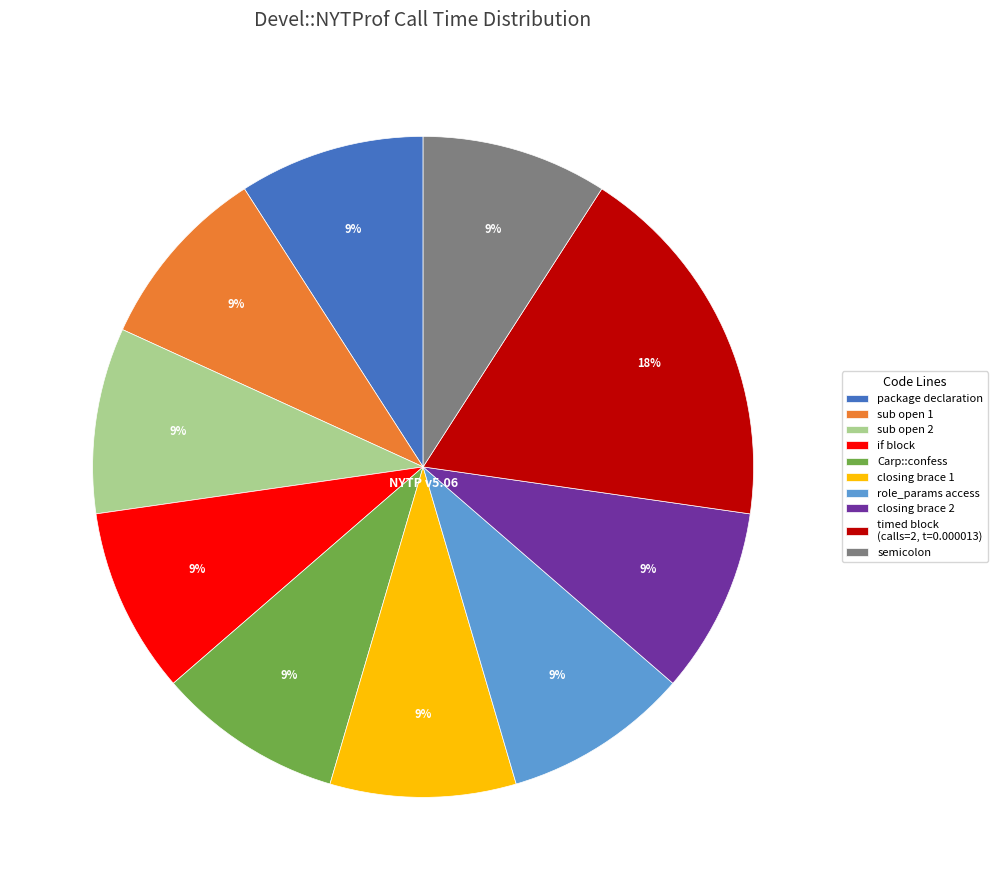

What is the largest slice in the pie chart?

timed block (calls=2, t=0.000013)